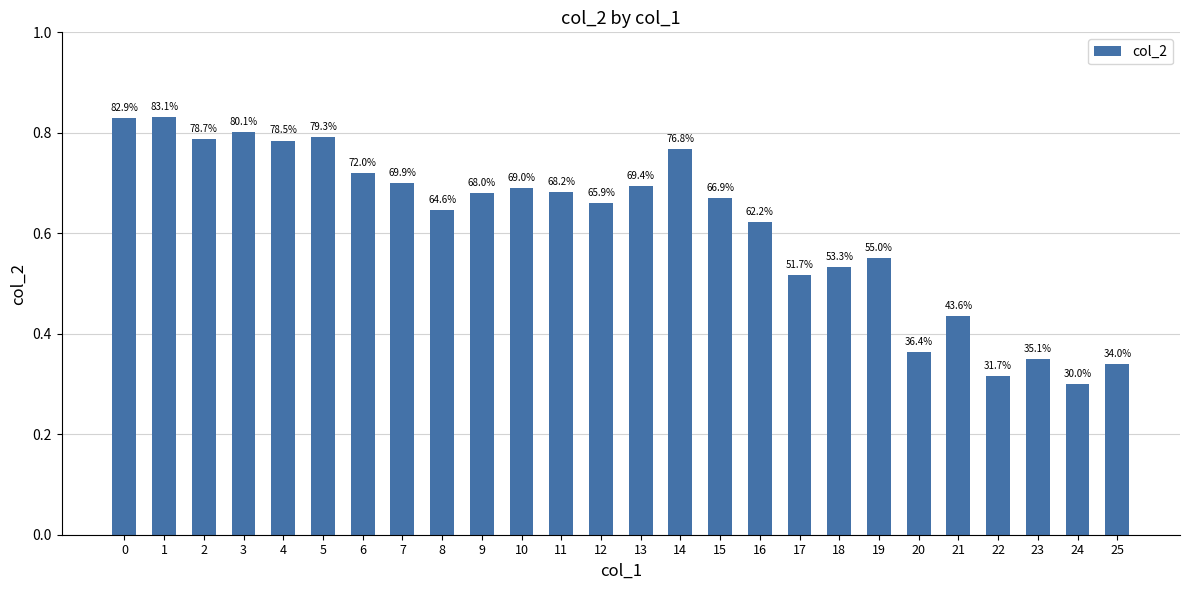

What is the smallest value displayed?

0.3